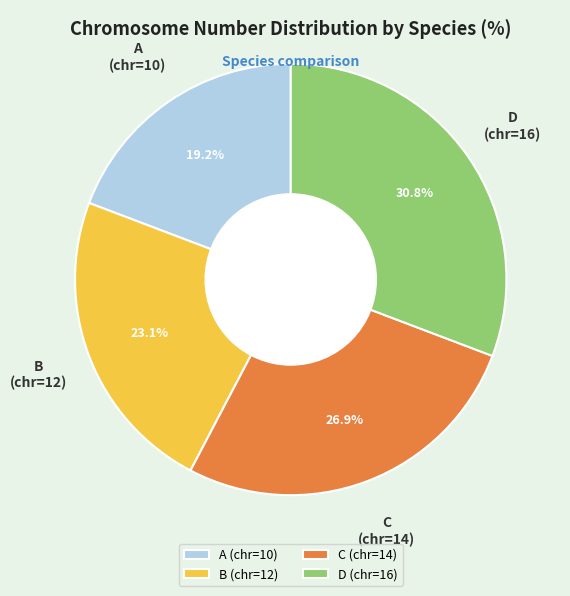

The D slice represents 42% of the pie. True or false?

False